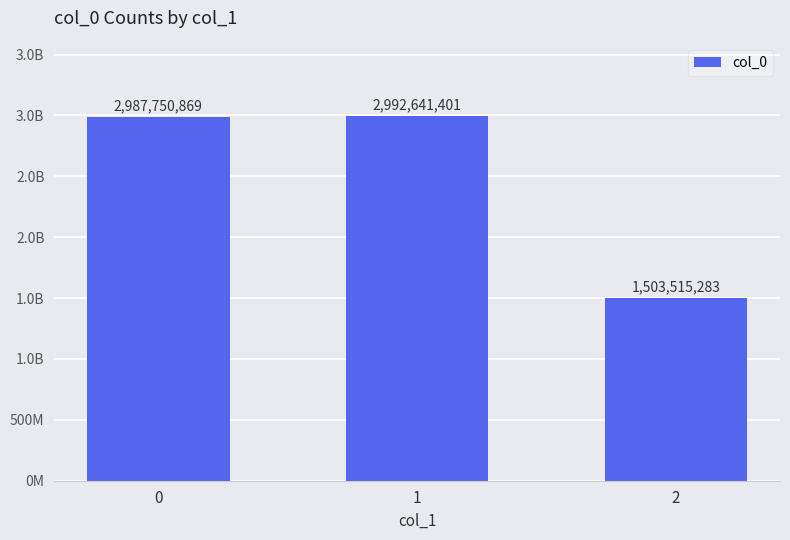

List the labels in order of value, largest first.

1, 0, 2